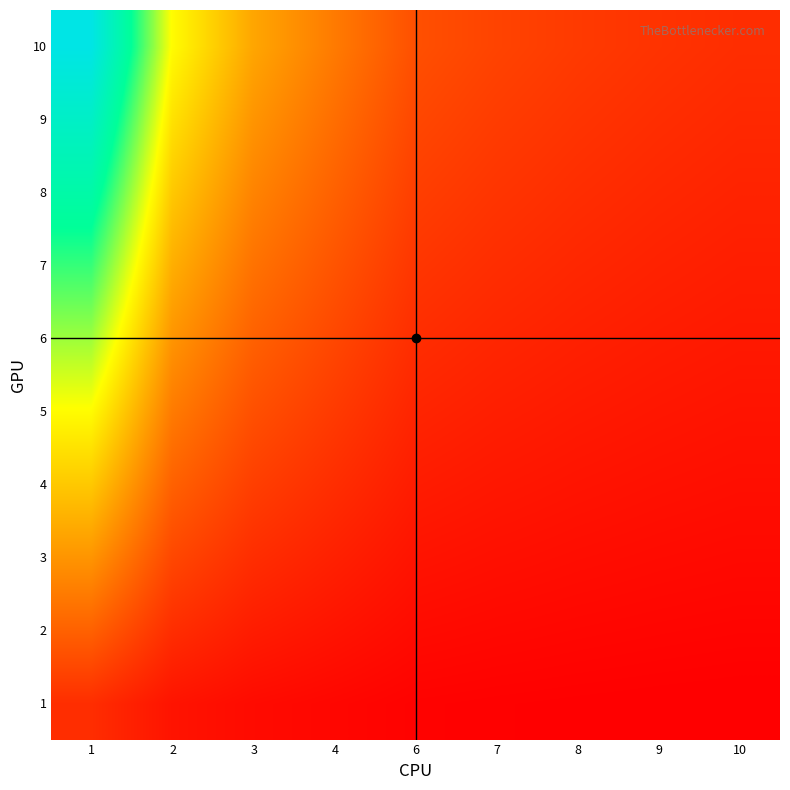

What is the difference between the highest and lowest values at 8?

1.1